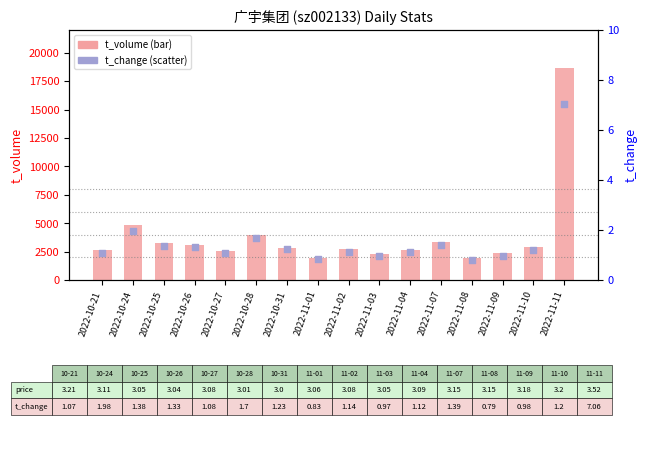

At which category is the sum across all series the highest?

2022-11-11